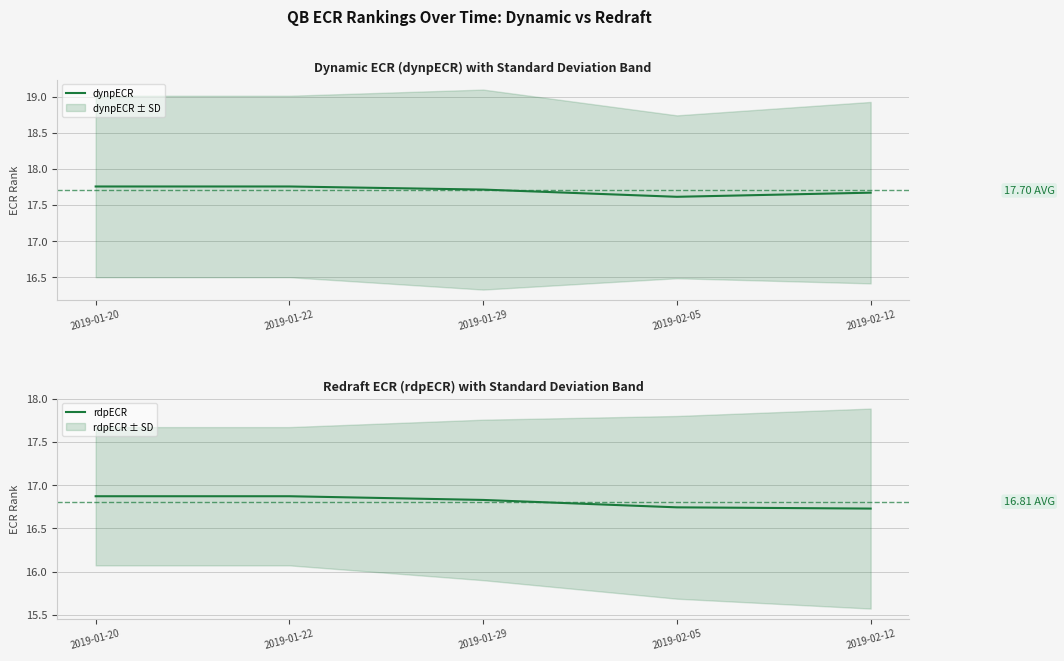

What position from the right is 2019-01-20?

5